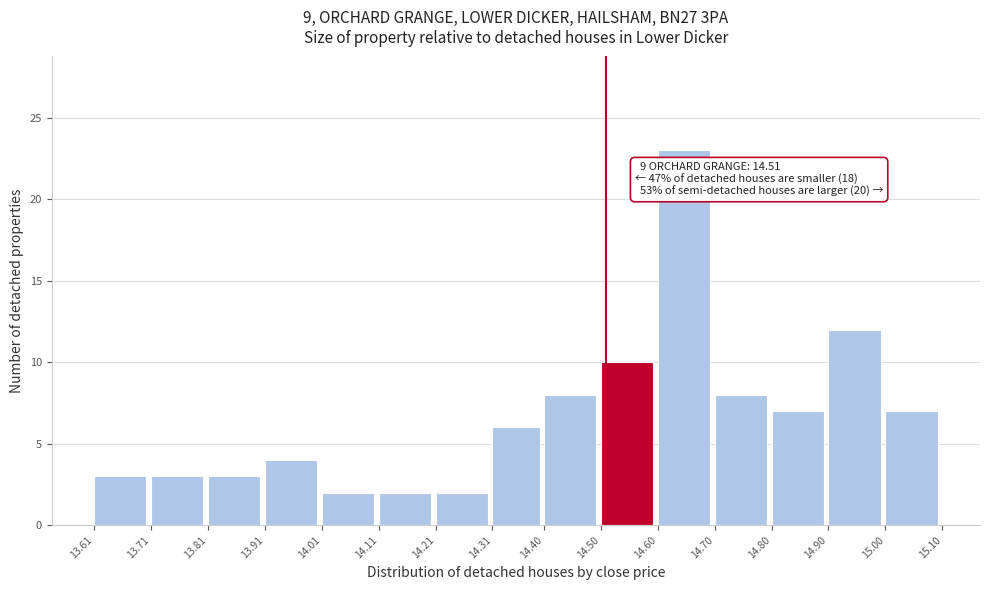

Which range on the x-axis has the tallest bar?

14.60 to 14.70